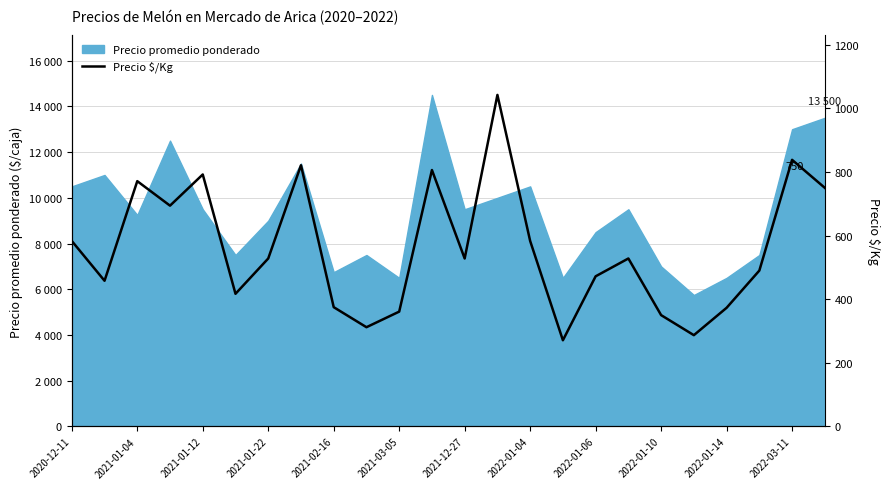

What is the change in value from 2021-01-12 to 13?

+271